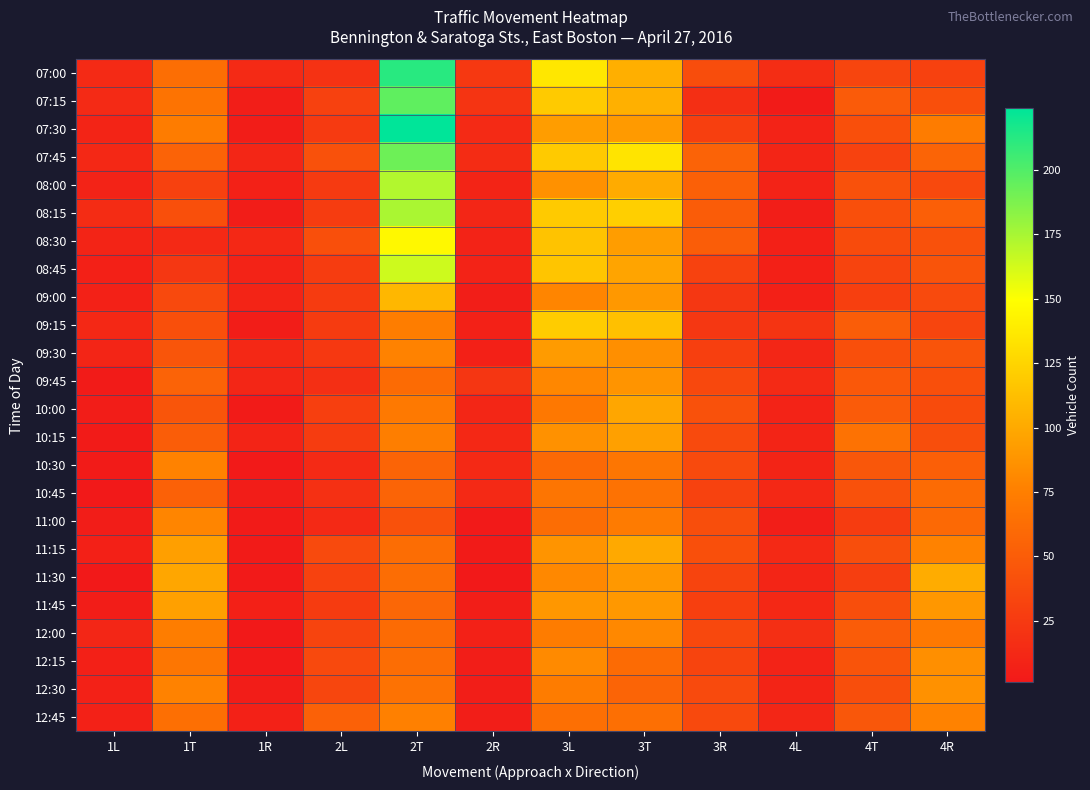

Reading right to left, list all the values displayed in this chart.

07:00: 4R=30	4T=33	4L=16	3R=39	3T=103	3L=136	2R=24	2T=212	2L=19	1R=14	1T=63	1L=14
07:15: 4R=41	4T=49	4L=3	3R=17	3T=104	3L=119	2R=21	2T=196	2L=30	1R=5	1T=67	1L=14
07:30: 4R=73	4T=41	4L=8	3R=29	3T=91	3L=93	2R=14	2T=224	2L=25	1R=4	1T=73	1L=9
07:45: 4R=56	4T=31	4L=10	3R=55	3T=134	3L=119	2R=15	2T=192	2L=42	1R=11	1T=55	1L=12
08:00: 4R=36	4T=42	4L=8	3R=53	3T=101	3L=86	2R=9	2T=172	2L=25	1R=7	1T=30	1L=8
08:15: 4R=52	4T=41	4L=5	3R=50	3T=122	3L=119	2R=11	2T=174	2L=27	1R=4	1T=41	1L=15
08:30: 4R=42	4T=38	4L=6	3R=51	3T=93	3L=115	2R=8	2T=146	2L=41	1R=12	1T=13	1L=9
08:45: 4R=44	4T=32	4L=6	3R=31	3T=97	3L=116	2R=8	2T=164	2L=27	1R=8	1T=23	1L=6
09:00: 4R=37	4T=29	4L=6	3R=23	3T=90	3L=79	2R=5	2T=108	2L=26	1R=9	1T=36	1L=7
09:15: 4R=33	4T=51	4L=21	3R=23	3T=113	3L=120	2R=7	2T=74	2L=26	1R=4	1T=41	1L=12
09:30: 4R=44	4T=41	4L=11	3R=29	3T=85	3L=92	2R=6	2T=77	2L=24	1R=12	1T=45	1L=10
09:45: 4R=41	4T=47	4L=14	3R=35	3T=88	3L=80	2R=22	2T=61	2L=17	1R=11	1T=55	1L=3
10:00: 4R=38	4T=49	4L=8	3R=42	3T=98	3L=70	2R=11	2T=71	2L=29	1R=3	1T=45	1L=4
10:15: 4R=40	4T=66	4L=9	3R=37	3T=95	3L=86	2R=12	2T=75	2L=27	1R=9	1T=51	1L=3
10:30: 4R=52	4T=46	4L=9	3R=37	3T=69	3L=59	2R=13	2T=56	2L=14	1R=2	1T=77	1L=3
10:45: 4R=61	4T=42	4L=12	3R=31	3T=66	3L=68	2R=13	2T=56	2L=18	1R=4	1T=54	1L=1
11:00: 4R=59	4T=27	4L=5	3R=40	3T=72	3L=62	2R=2	2T=42	2L=13	1R=3	1T=79	1L=4
11:15: 4R=77	4T=40	4L=13	3R=41	3T=100	3L=88	2R=3	2T=62	2L=37	1R=3	1T=94	1L=6
11:30: 4R=102	4T=28	4L=10	3R=32	3T=90	3L=81	2R=1	2T=62	2L=31	1R=2	1T=98	1L=1
11:45: 4R=89	4T=40	4L=12	3R=29	3T=90	3L=89	2R=5	2T=58	2L=26	1R=6	1T=95	1L=4
12:00: 4R=71	4T=50	4L=17	3R=35	3T=81	3L=73	2R=7	2T=61	2L=32	1R=1	1T=74	1L=11
12:15: 4R=85	4T=44	4L=8	3R=32	3T=61	3L=82	2R=5	2T=62	2L=36	1R=2	1T=69	1L=6
12:30: 4R=86	4T=40	4L=9	3R=37	3T=56	3L=73	2R=5	2T=66	2L=34	1R=4	1T=77	1L=7
12:45: 4R=77	4T=46	4L=11	3R=36	3T=64	3L=64	2R=5	2T=76	2L=54	1R=7	1T=64	1L=7